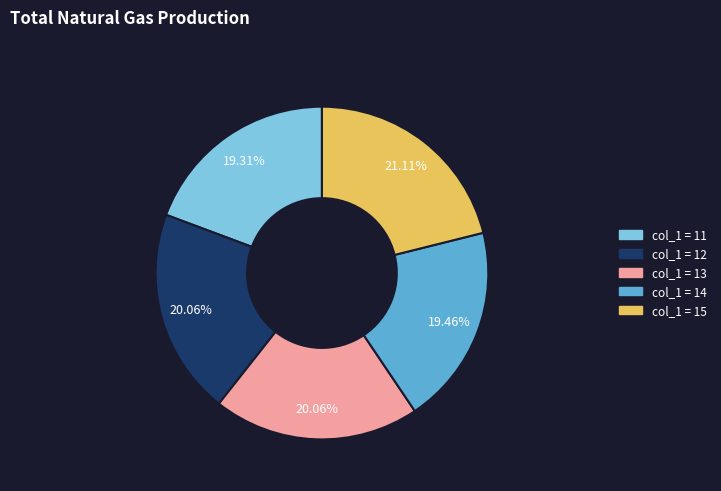

Is there any slice that represents more than half of the pie?

No